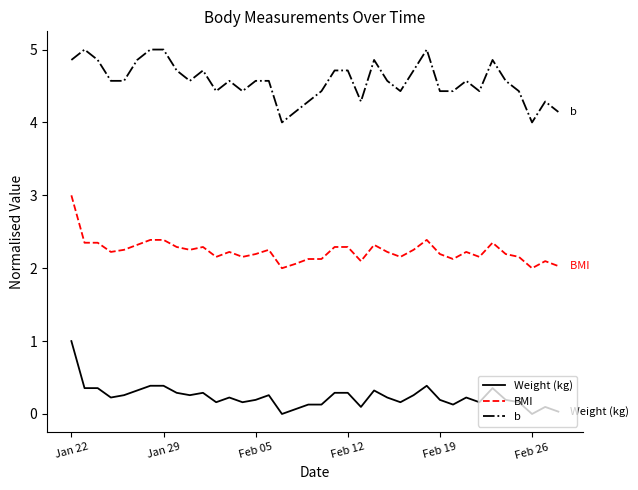

What are all the series names shown in the legend?

Weight (kg), BMI, b